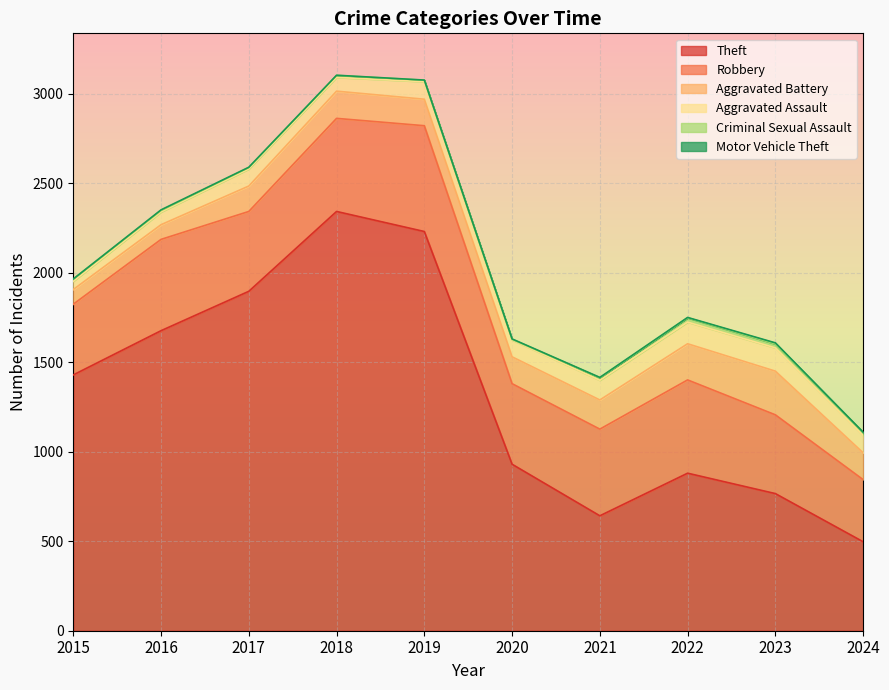

At which label is Criminal Sexual Assault closest to 13?

2015